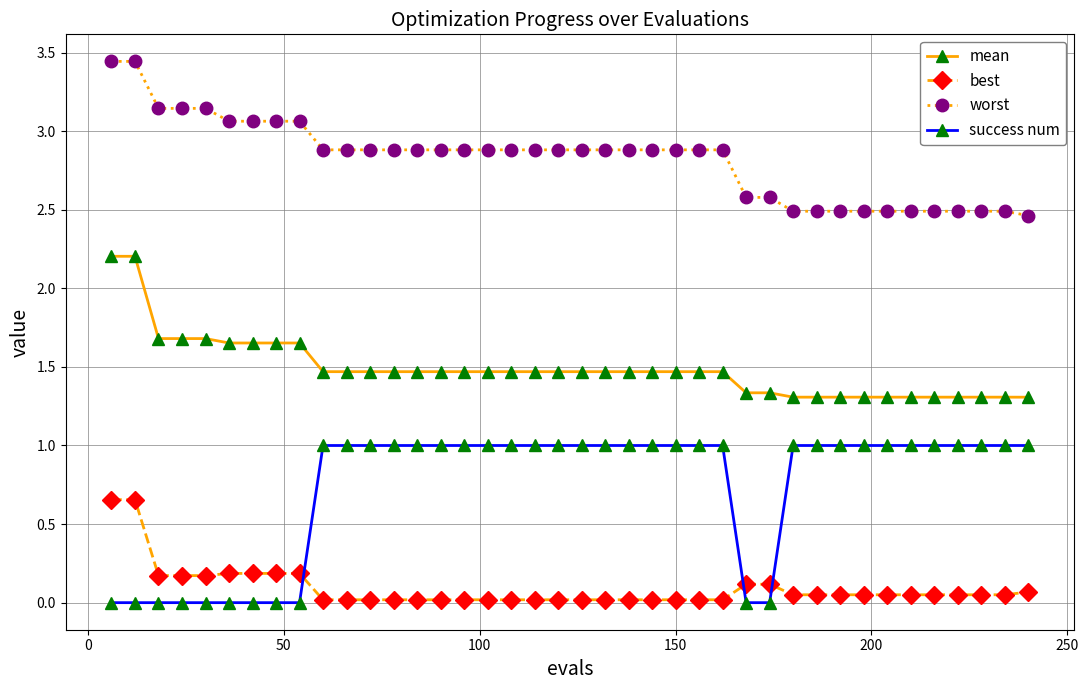

What is the value of the worst point at the 16th from the left?

2.9